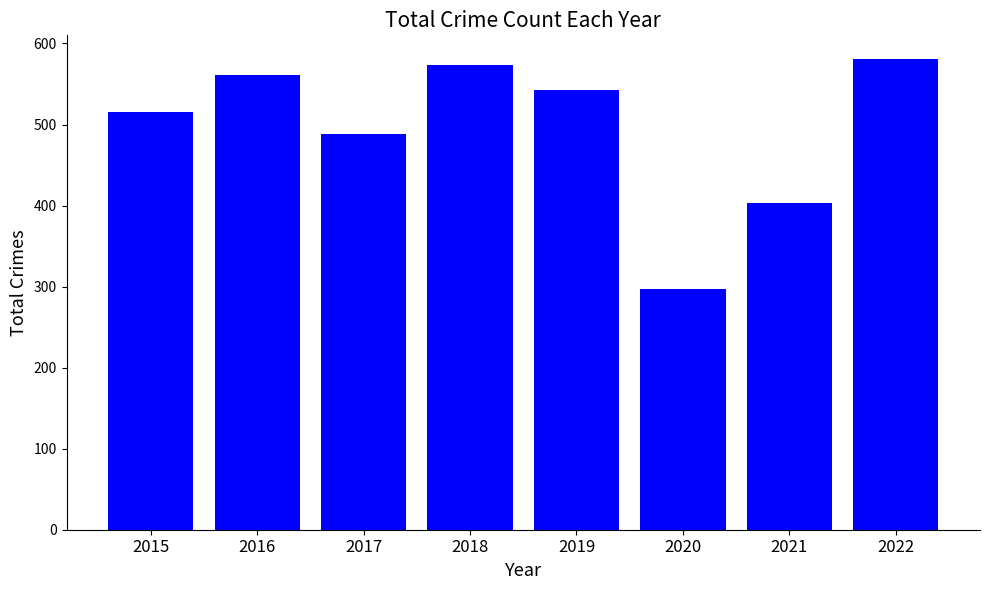

What value does the data have at 2016, to the nearest 10?

560